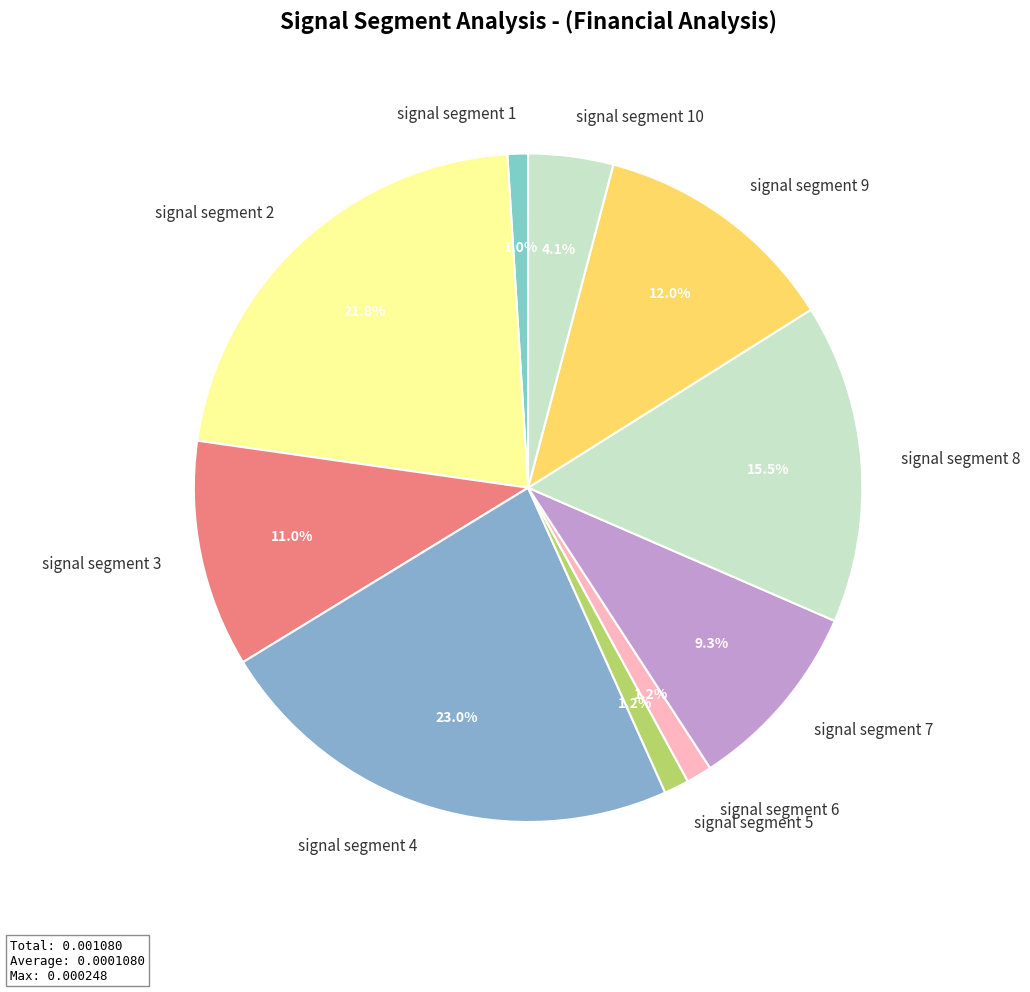

Is signal segment 5 the majority of the pie?

No